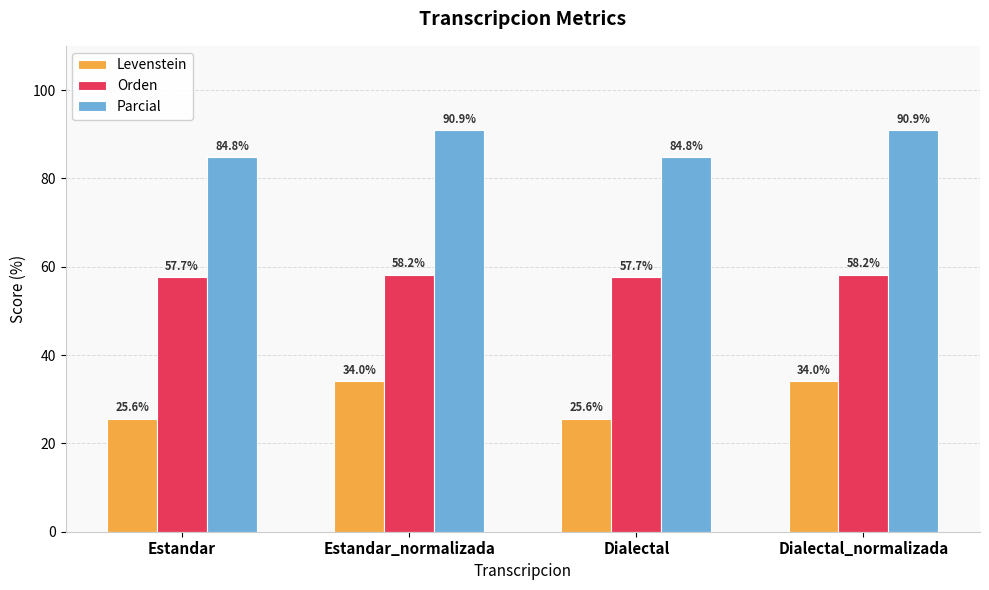

True or false: Levenstein has a value of 9.2 at Dialectal_normalizada.

False